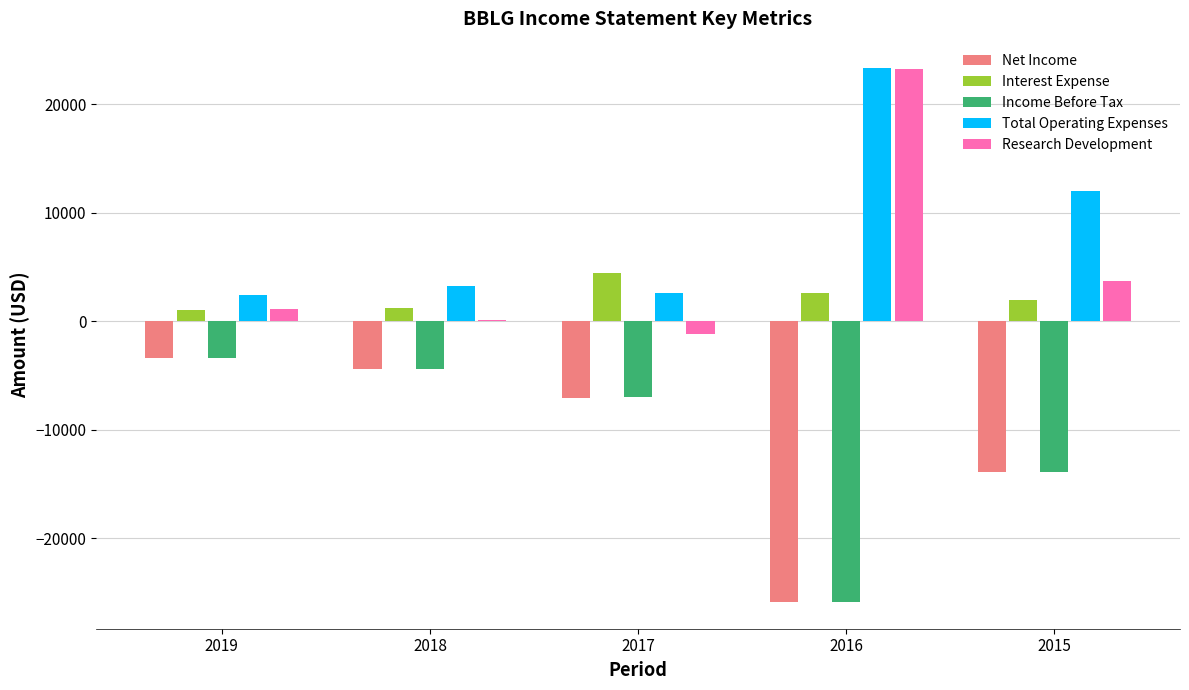

Where is Research Development nearest to the value 11000?

2015